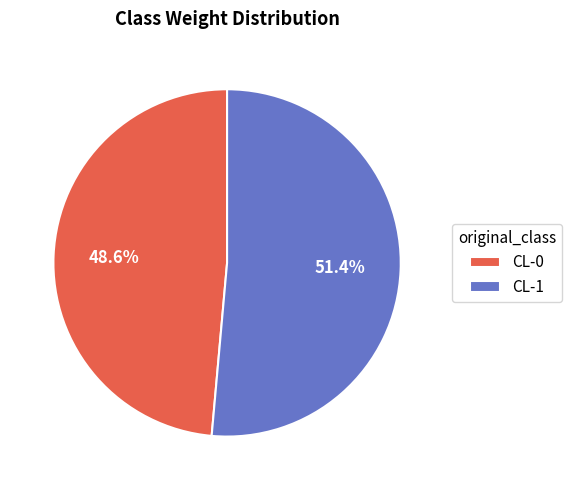

To the nearest percent, what is the difference between the largest and smallest slice percentages?

3%